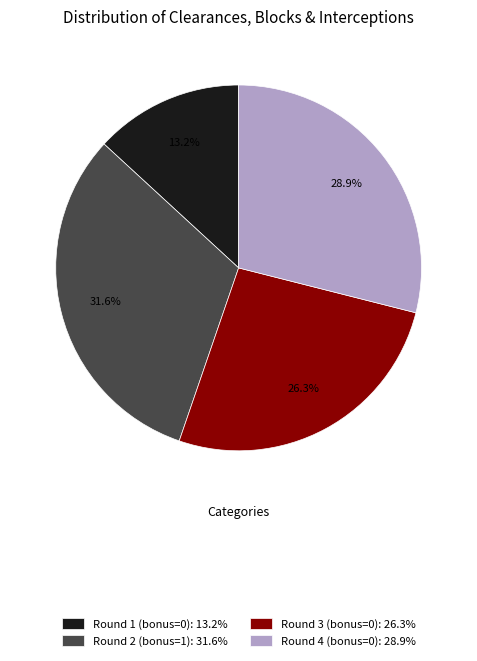

Is there any slice that represents more than half of the pie?

No